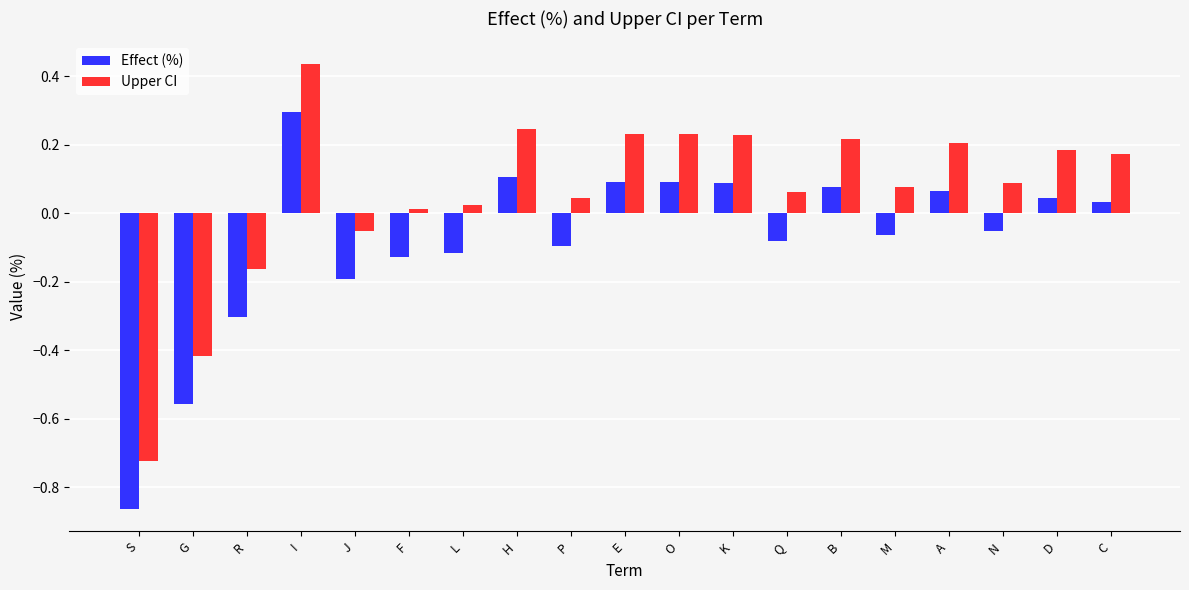

What is the difference between the maximum and minimum values in the Upper CI series?

1.2